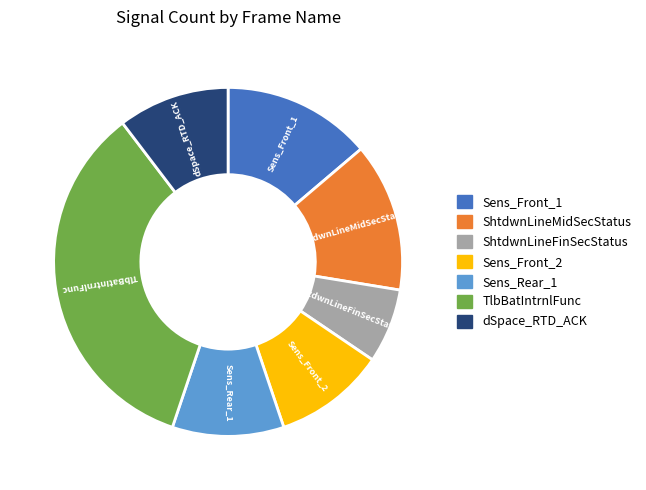

How many slices are in this pie chart?

7